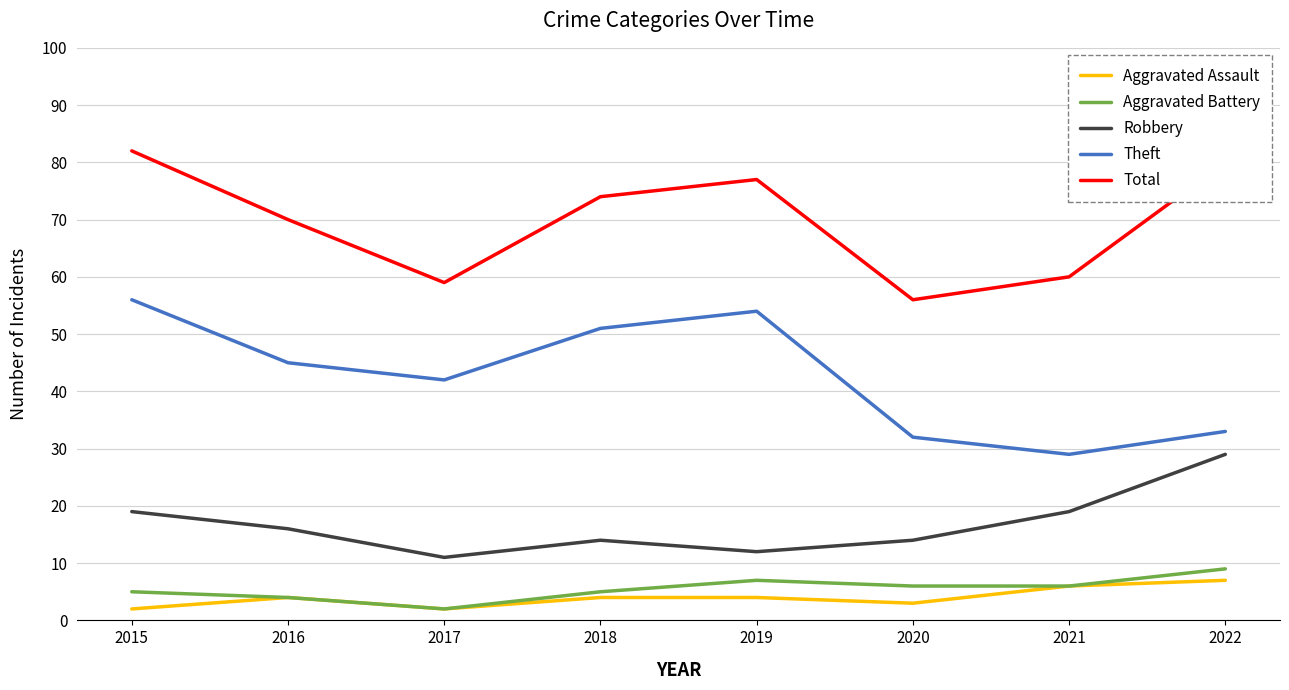

List the series in order of their peak value, highest first.

Total, Theft, Robbery, Aggravated Battery, Aggravated Assault